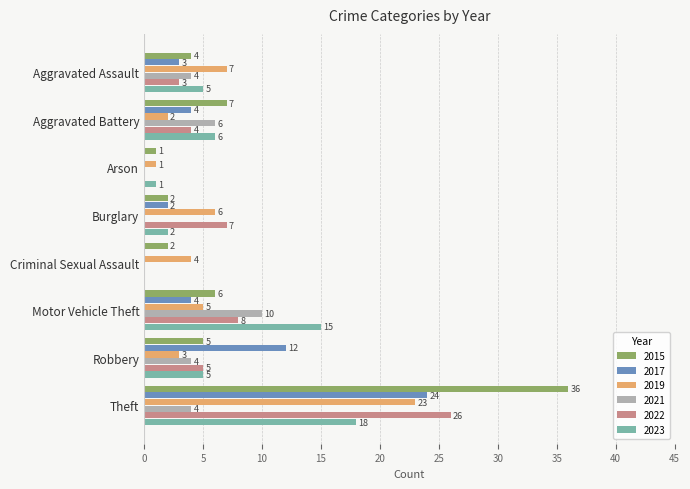

Which category has the highest value across all series?

Theft